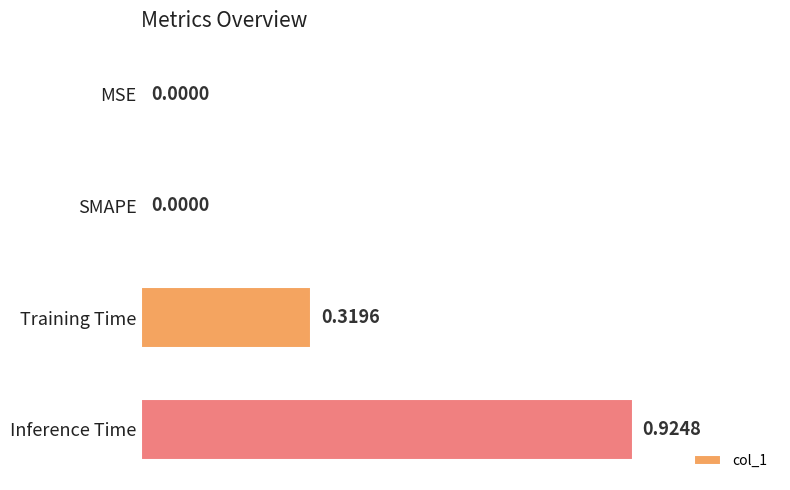

Are the bars horizontal?

Yes